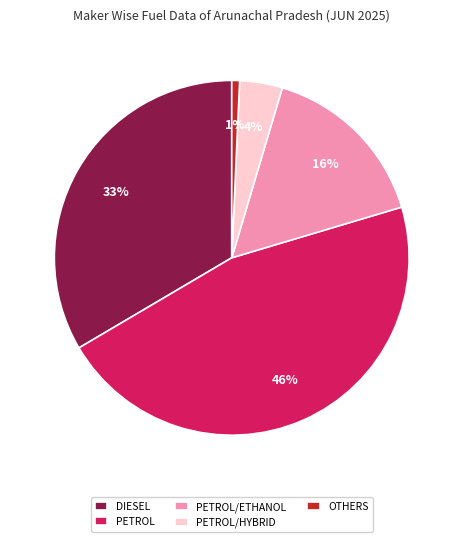

How many slices are in this pie chart?

5